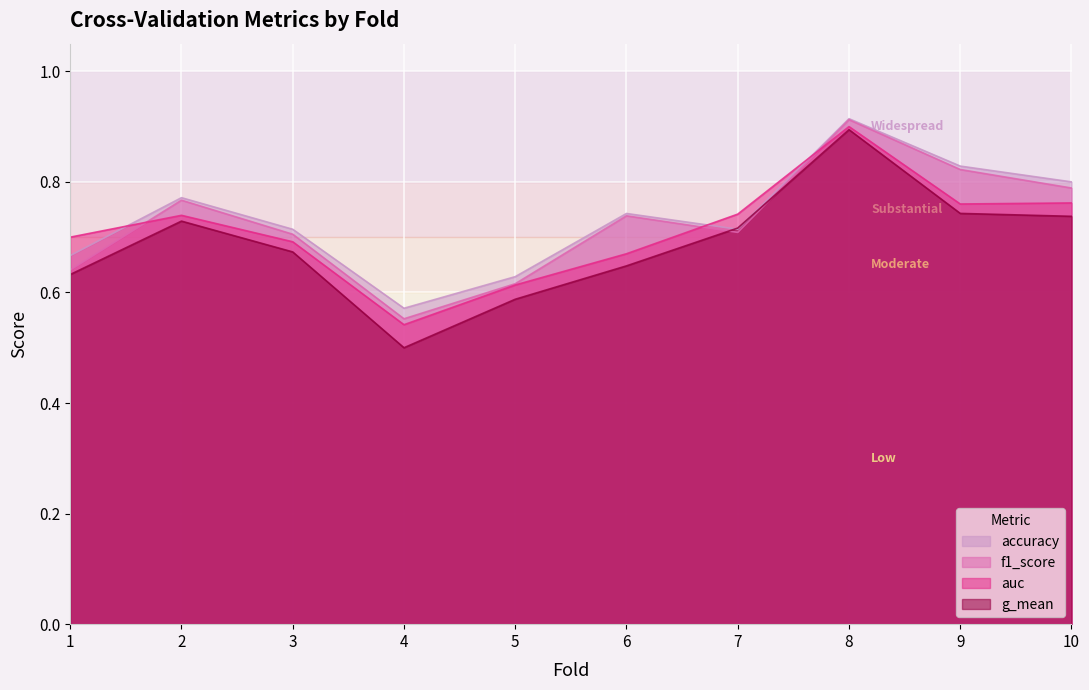

Is it true that g_mean equals 0.1 at 4?

False